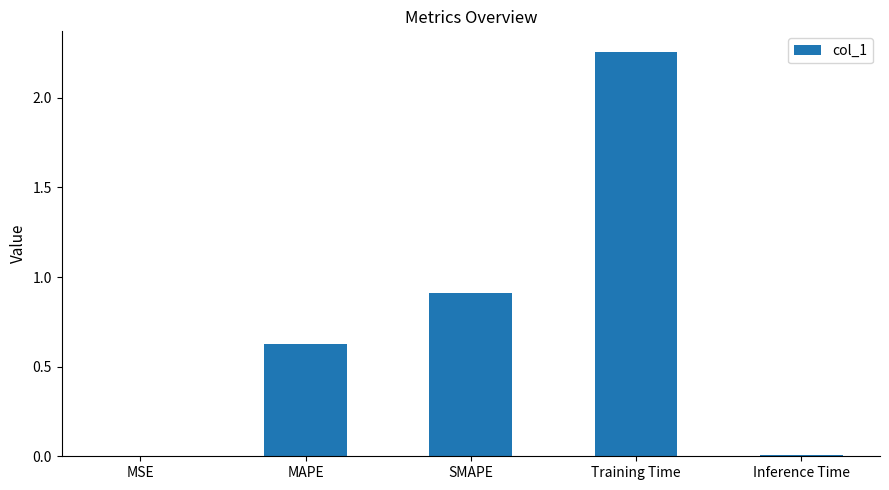

What is the change in value from MSE to SMAPE?

+0.9